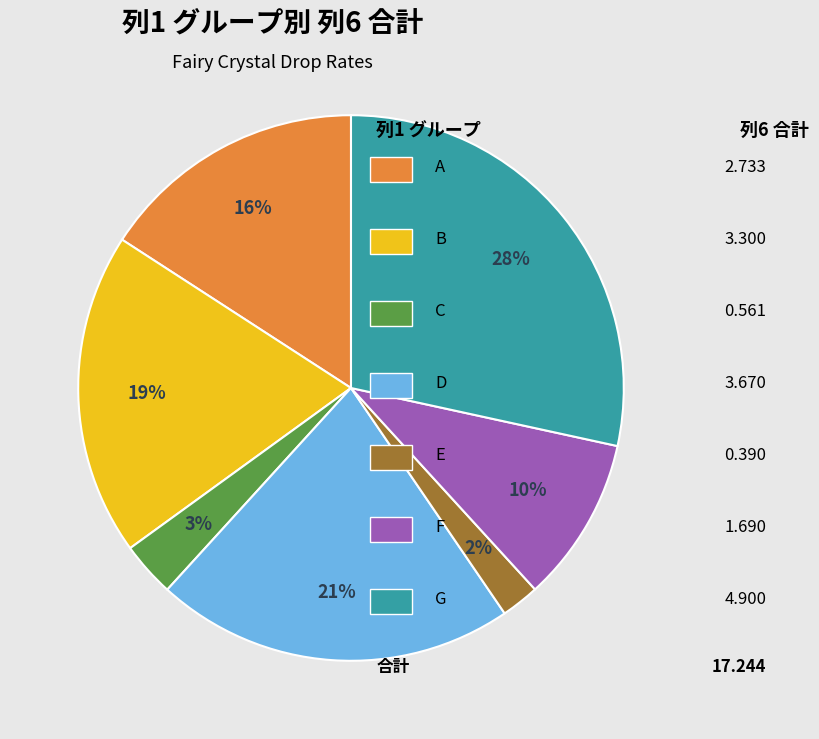

Does any single category account for the majority?

No